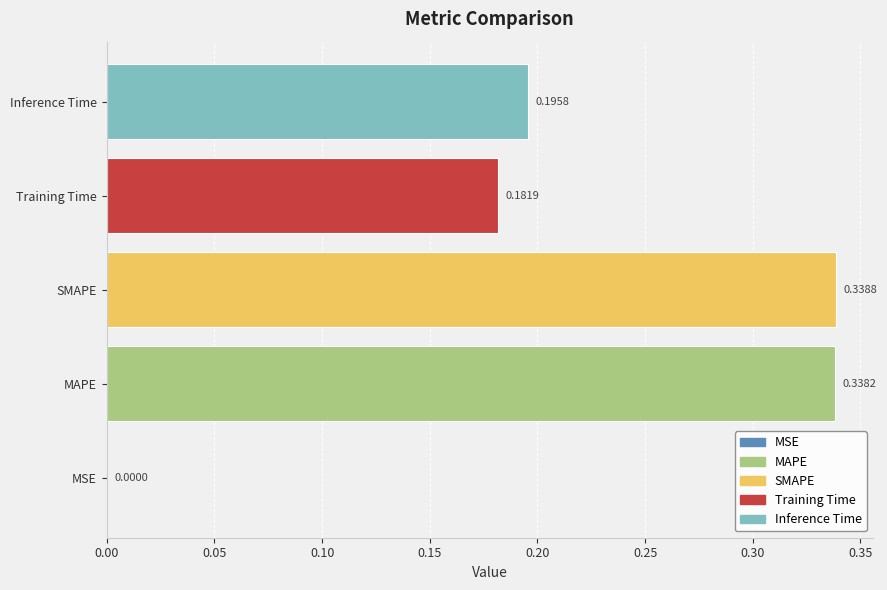

Which label corresponds to the largest value in the chart?

SMAPE